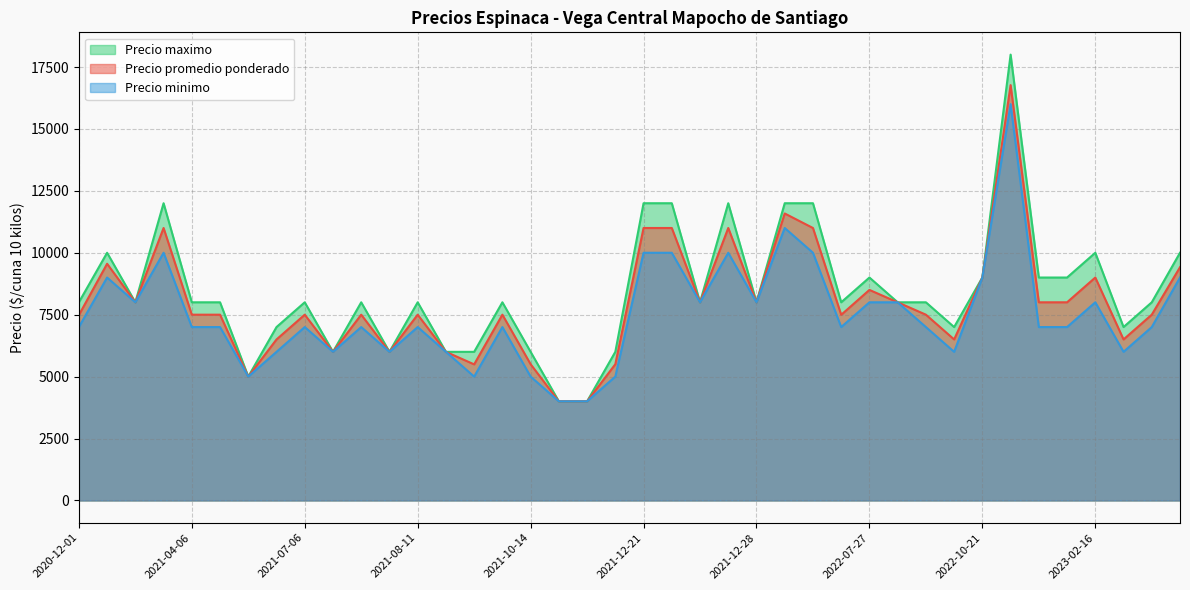

What is the total value across all series at 2021-12-28?

24000